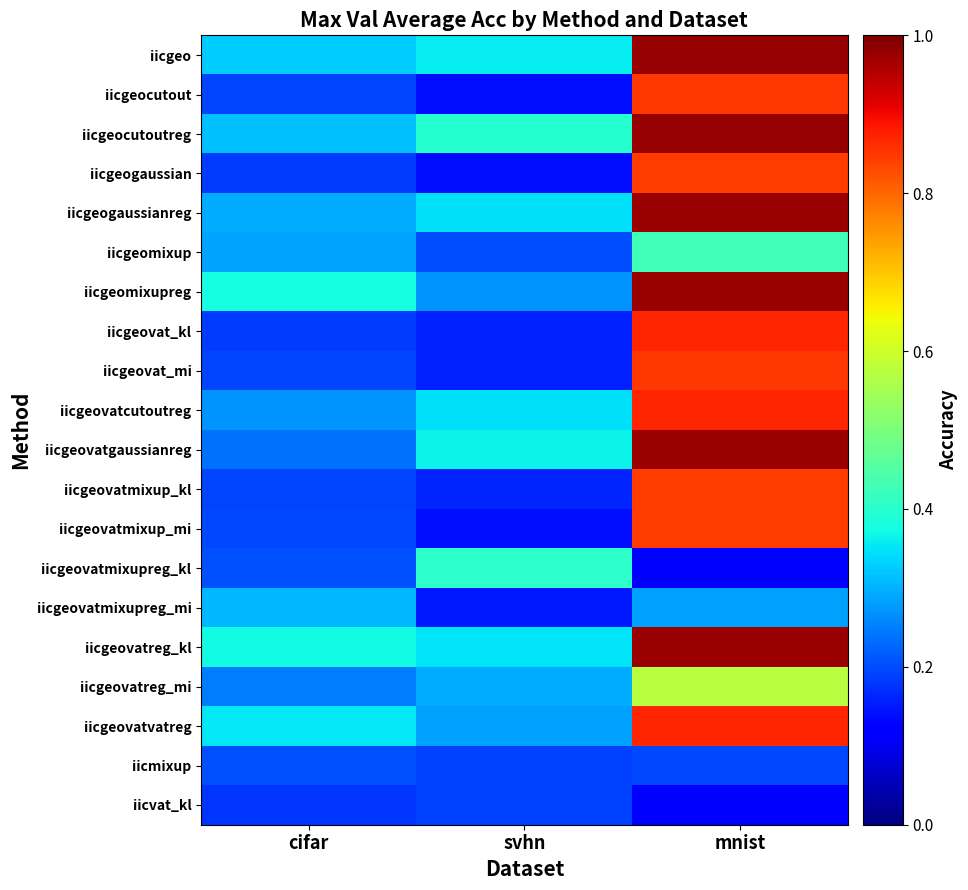

Reading left to right, what are all the values shown in this chart?

iicgeo: cifar=0.3	svhn=0.4	mnist=1.0
iicgeocutout: cifar=0.2	svhn=0.1	mnist=0.8
iicgeocutoutreg: cifar=0.3	svhn=0.4	mnist=1.0
iicgeogaussian: cifar=0.2	svhn=0.1	mnist=0.8
iicgeogaussianreg: cifar=0.3	svhn=0.3	mnist=1.0
iicgeomixup: cifar=0.3	svhn=0.2	mnist=0.4
iicgeomixupreg: cifar=0.4	svhn=0.3	mnist=1.0
iicgeovat_kl: cifar=0.2	svhn=0.2	mnist=0.9
iicgeovat_mi: cifar=0.2	svhn=0.2	mnist=0.8
iicgeovatcutoutreg: cifar=0.3	svhn=0.3	mnist=0.9
iicgeovatgaussianreg: cifar=0.2	svhn=0.4	mnist=1.0
iicgeovatmixup_kl: cifar=0.2	svhn=0.2	mnist=0.8
iicgeovatmixup_mi: cifar=0.2	svhn=0.1	mnist=0.8
iicgeovatmixupreg_kl: cifar=0.2	svhn=0.4	mnist=0.1
iicgeovatmixupreg_mi: cifar=0.3	svhn=0.1	mnist=0.3
iicgeovatreg_kl: cifar=0.4	svhn=0.3	mnist=1.0
iicgeovatreg_mi: cifar=0.2	svhn=0.3	mnist=0.6
iicgeovatvatreg: cifar=0.4	svhn=0.3	mnist=0.9
iicmixup: cifar=0.2	svhn=0.2	mnist=0.2
iicvat_kl: cifar=0.2	svhn=0.2	mnist=0.1